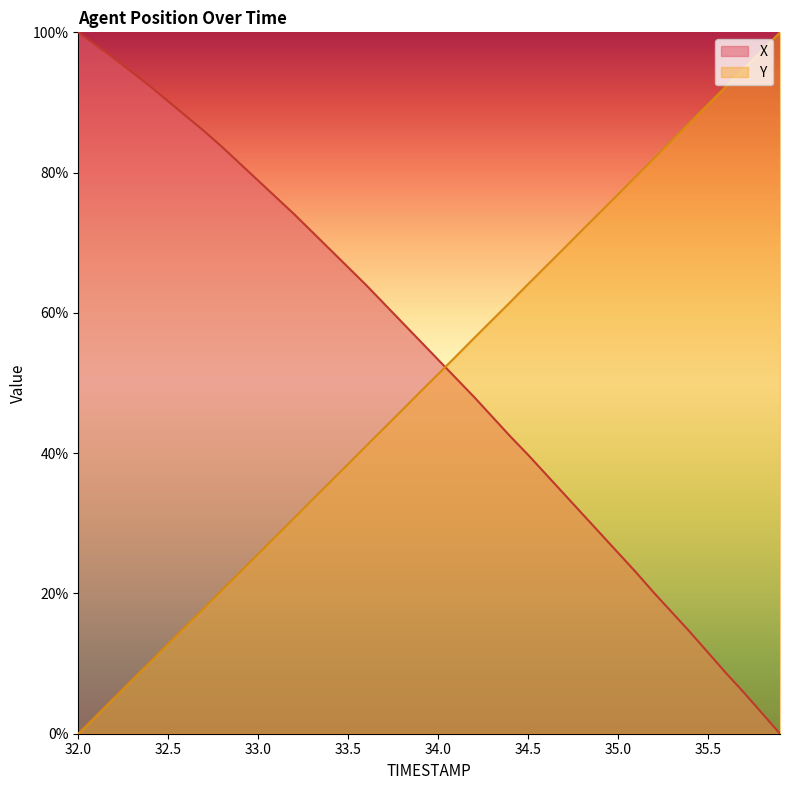

The X series shows 134.5 at 33.0. True or false?

False